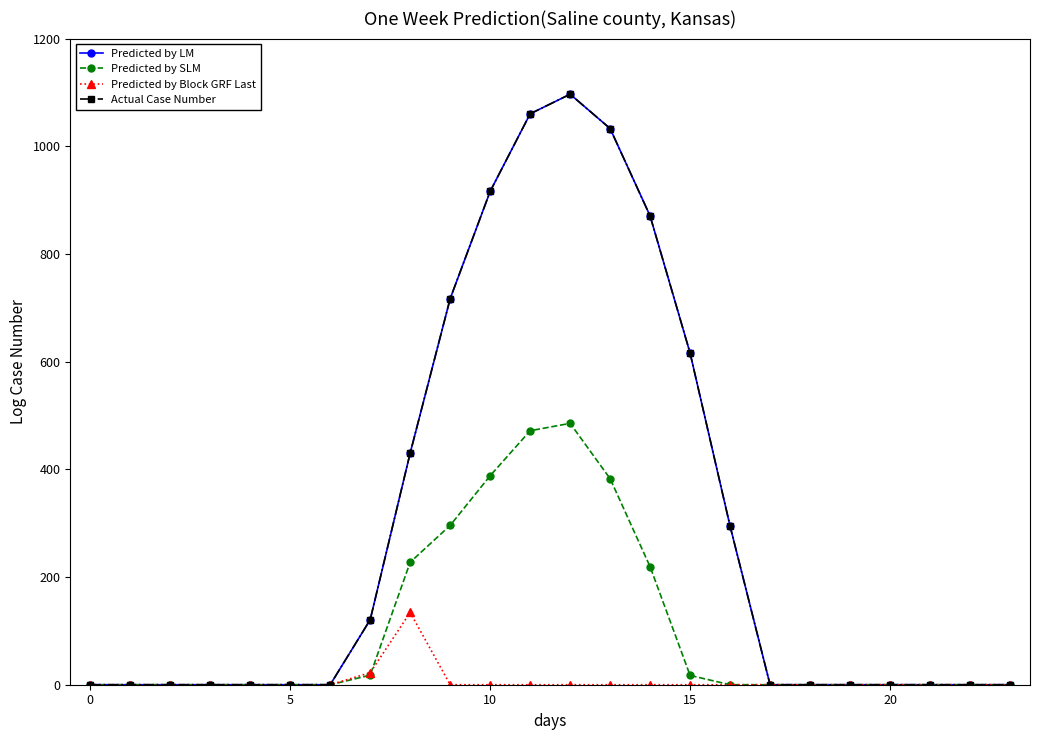

Where is the first local maximum for Predicted by LM?

12